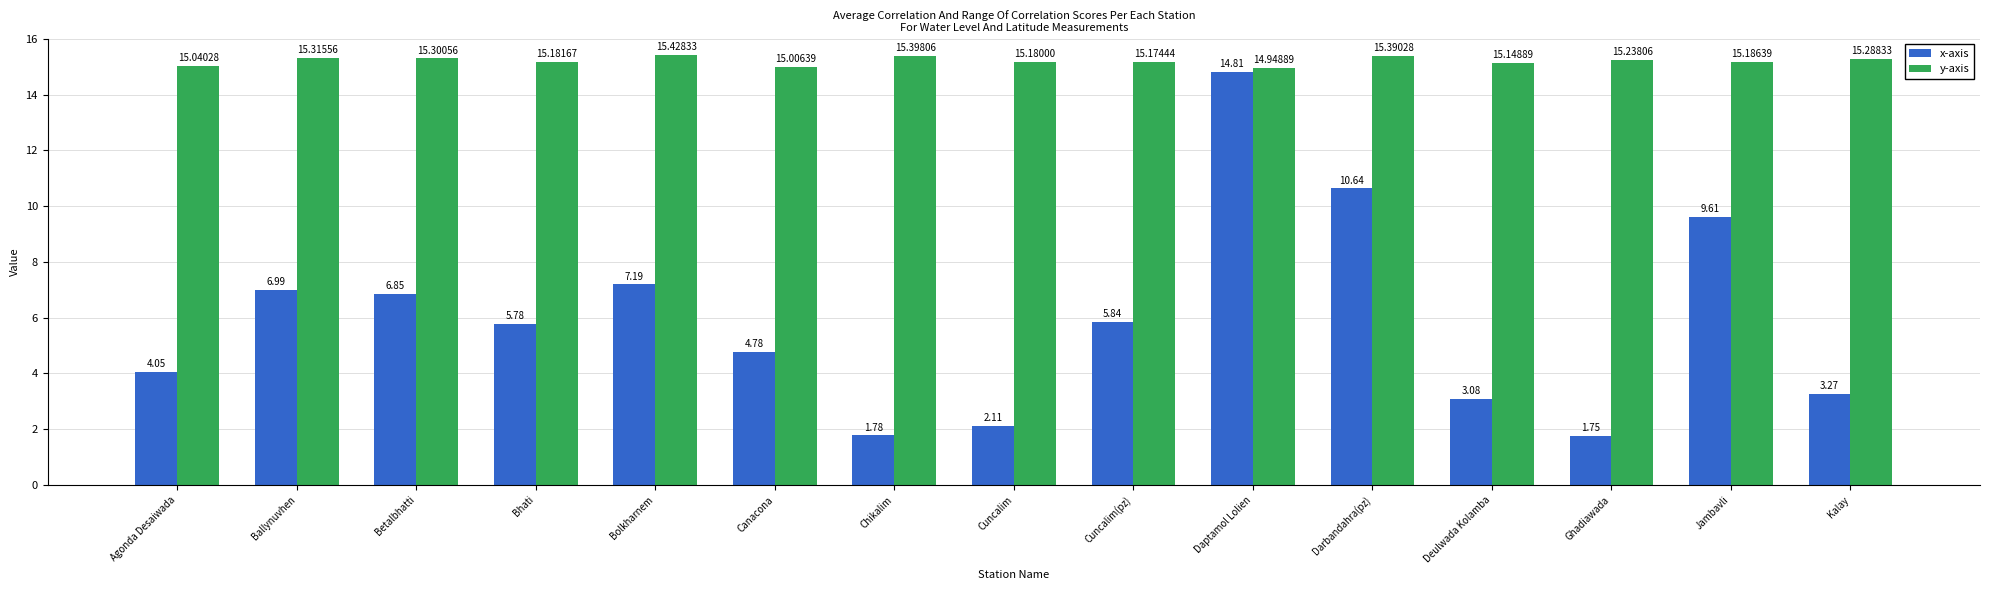

Does the chart contain stacked bars?

No